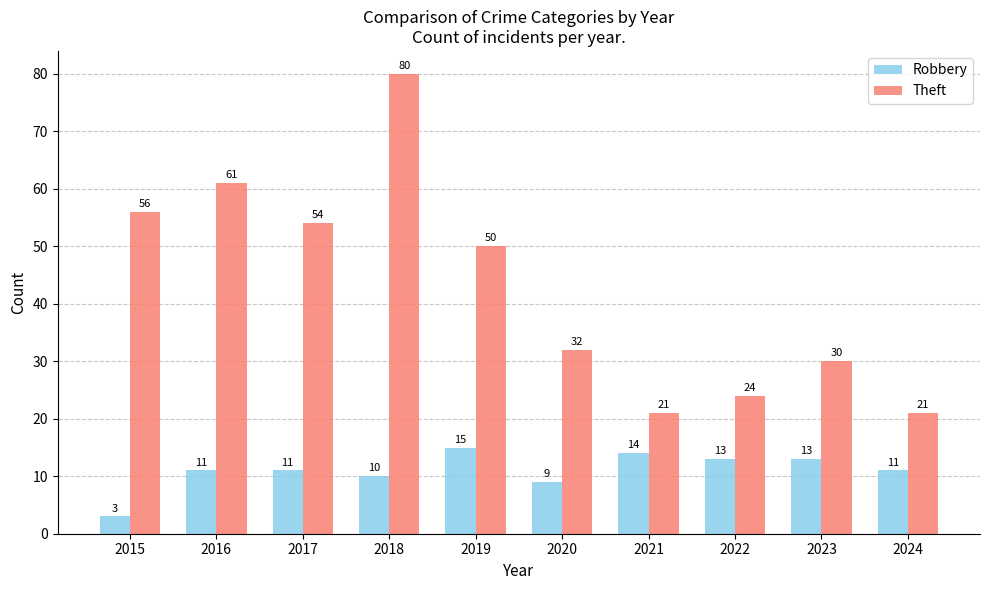

The value of Theft at 2018 is 80. True or false?

True